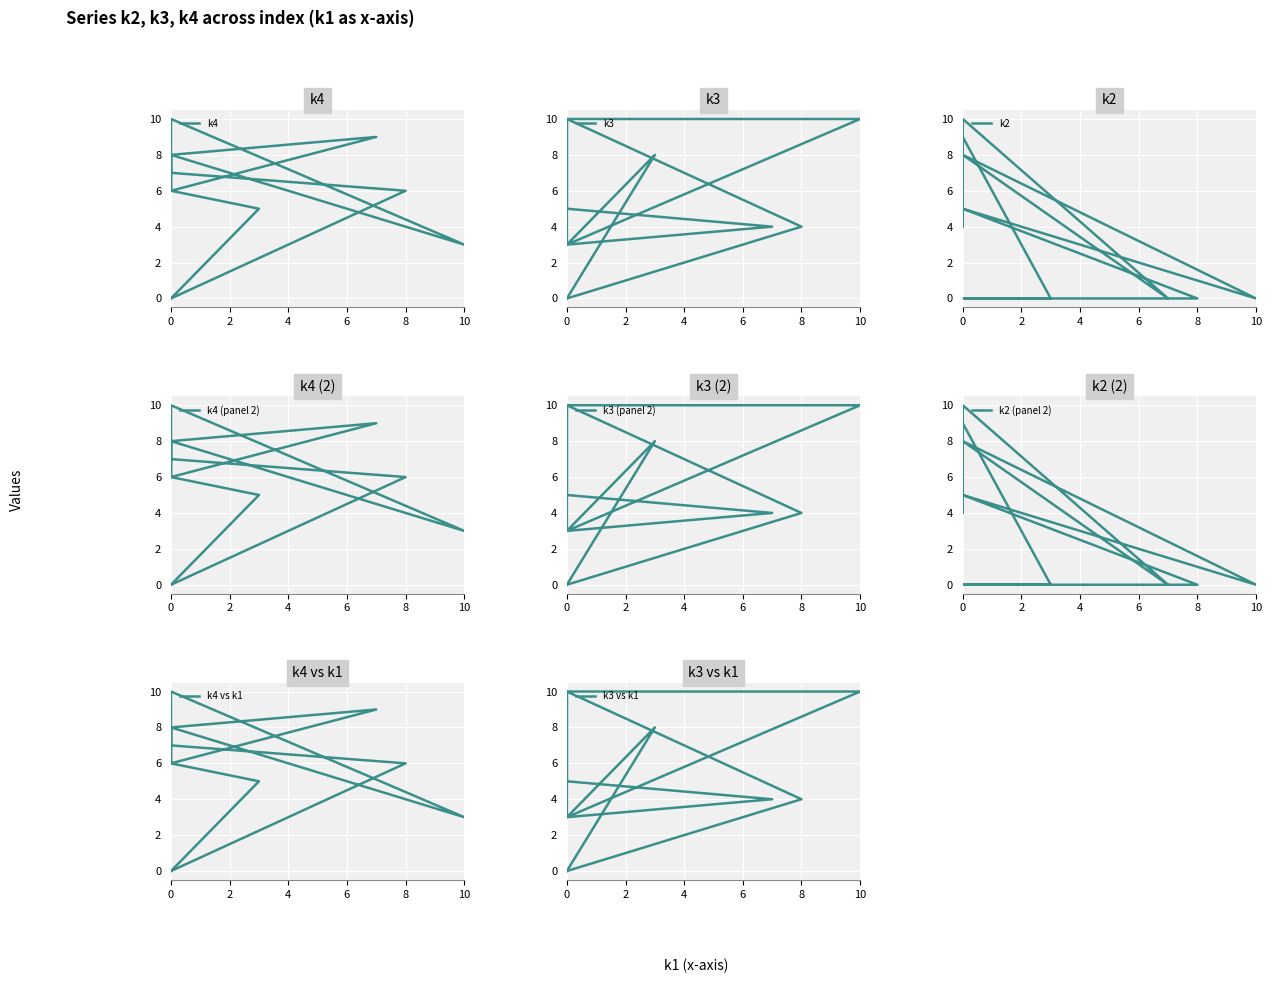

What is the sum of all k3 values?

63